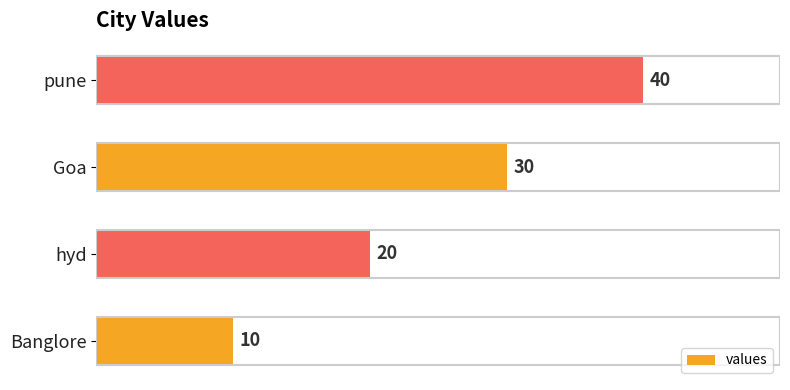

The value at Goa is 16. True or false?

False